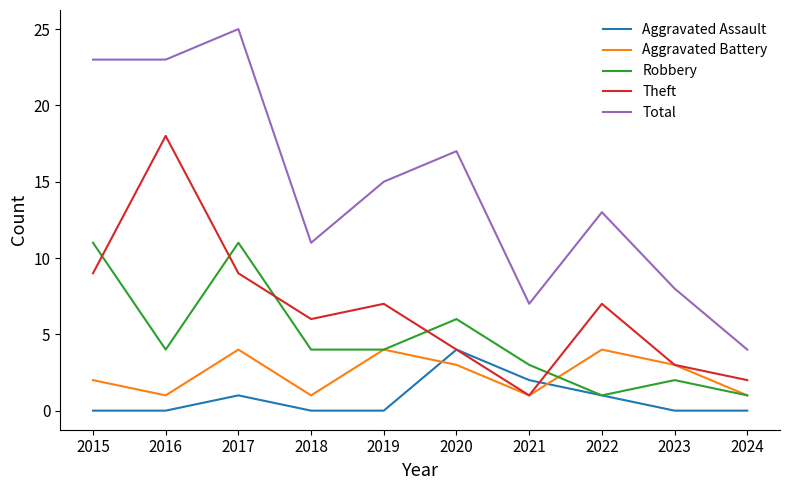

At which label does Total first exceed 15?

2015